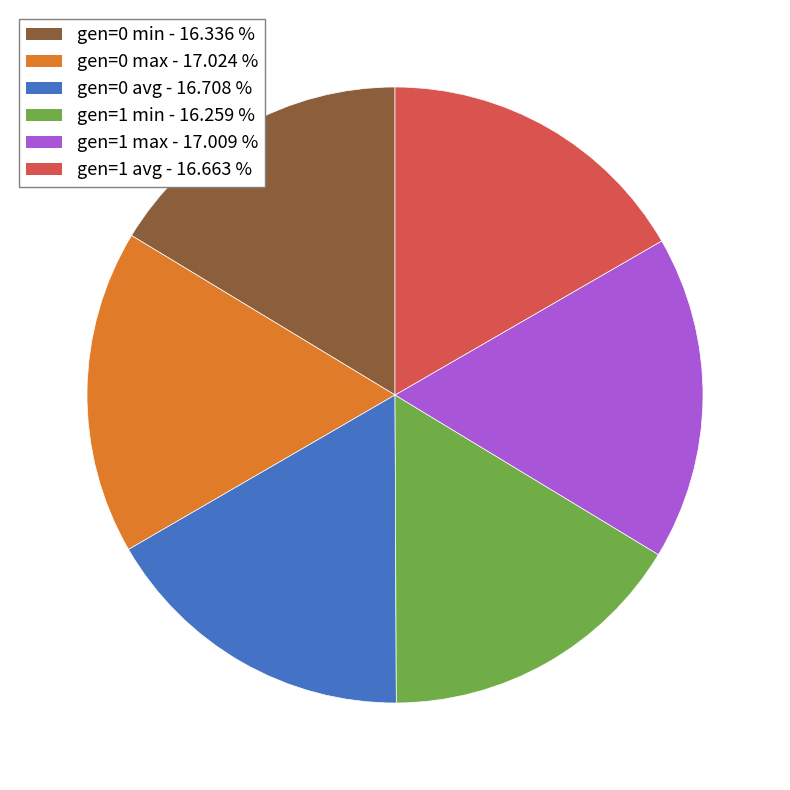

Does any single category account for the majority?

No